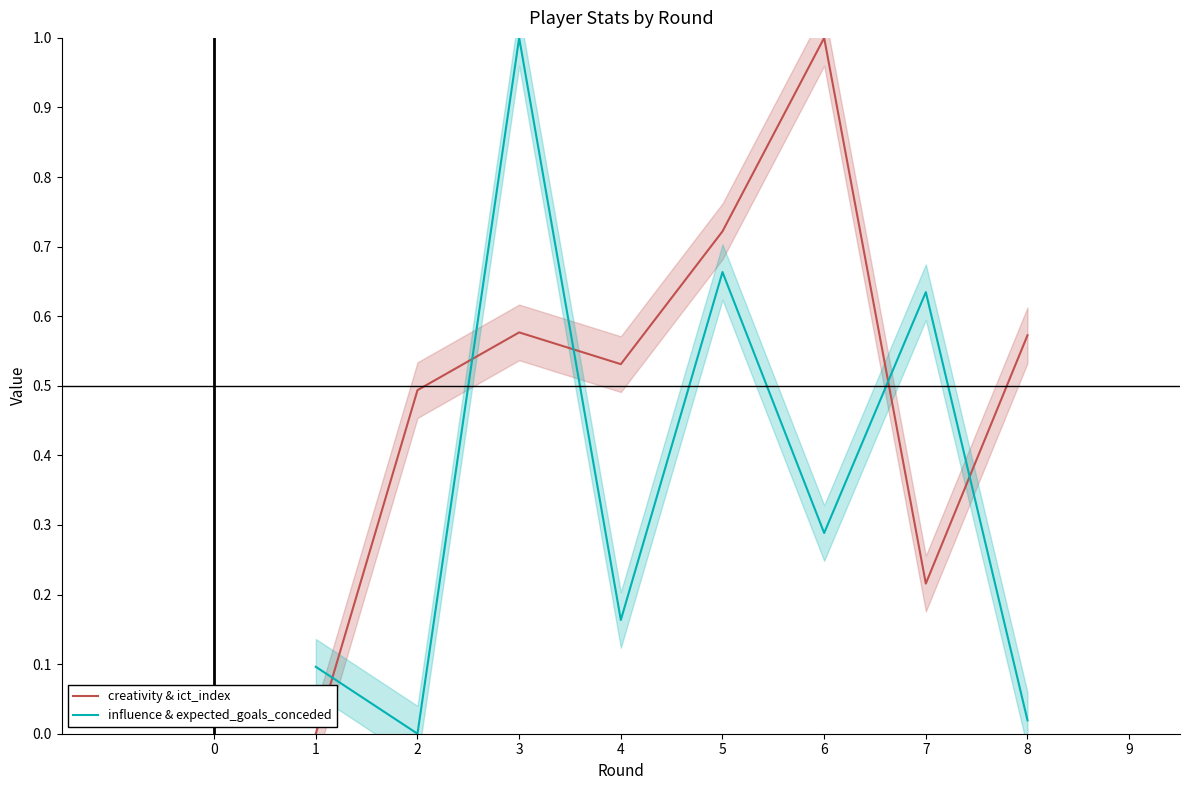

Does the chart have visible grid lines?

No